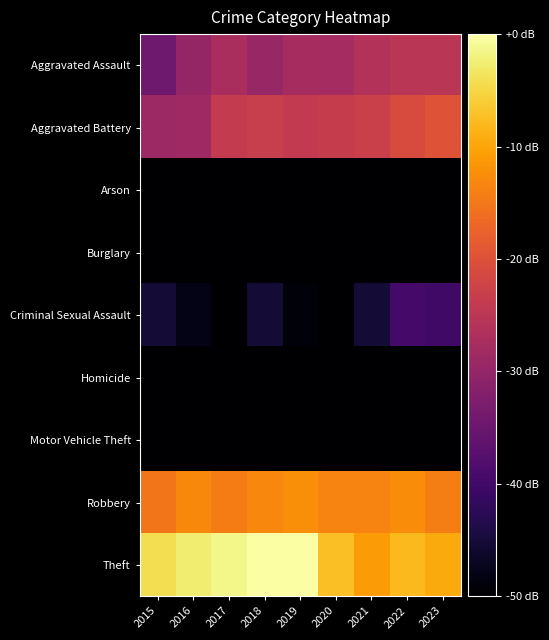

At how many categories does at least one series exceed -77?

9